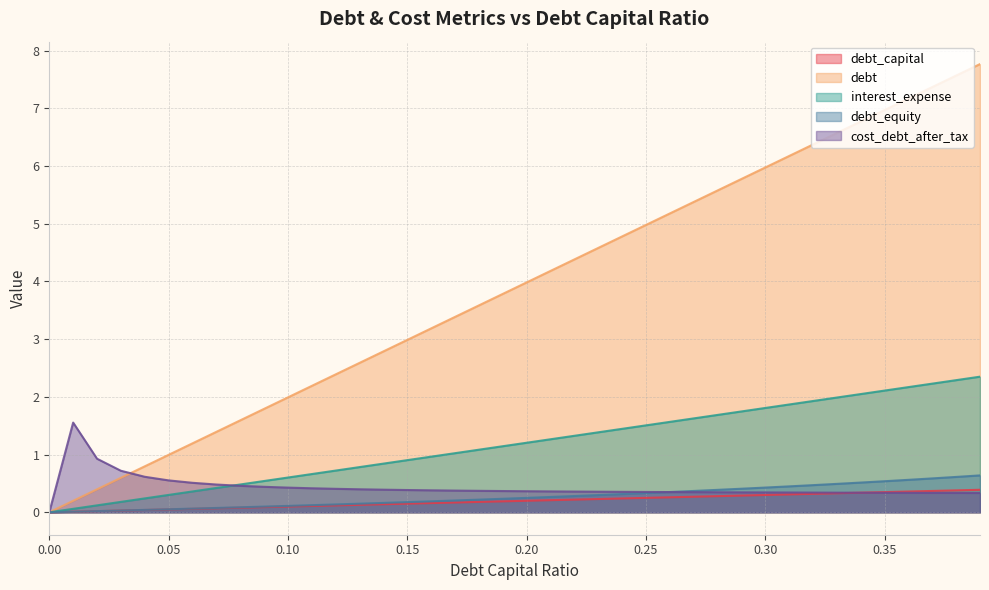

Which series has the largest range (max minus min)?

debt